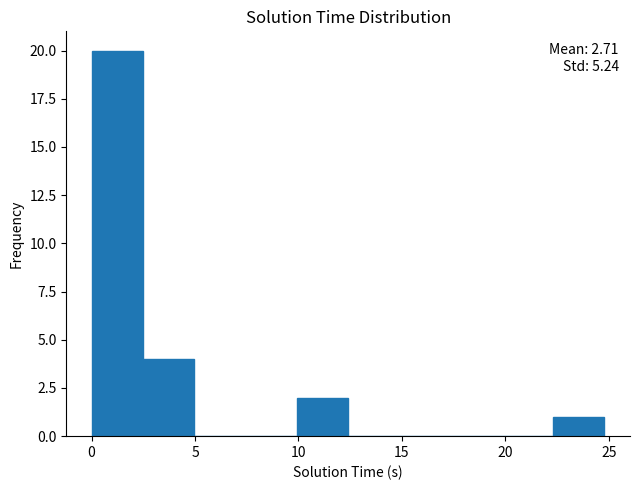

Over which range of the x-axis is the bar tallest?

0.0 to 2.5